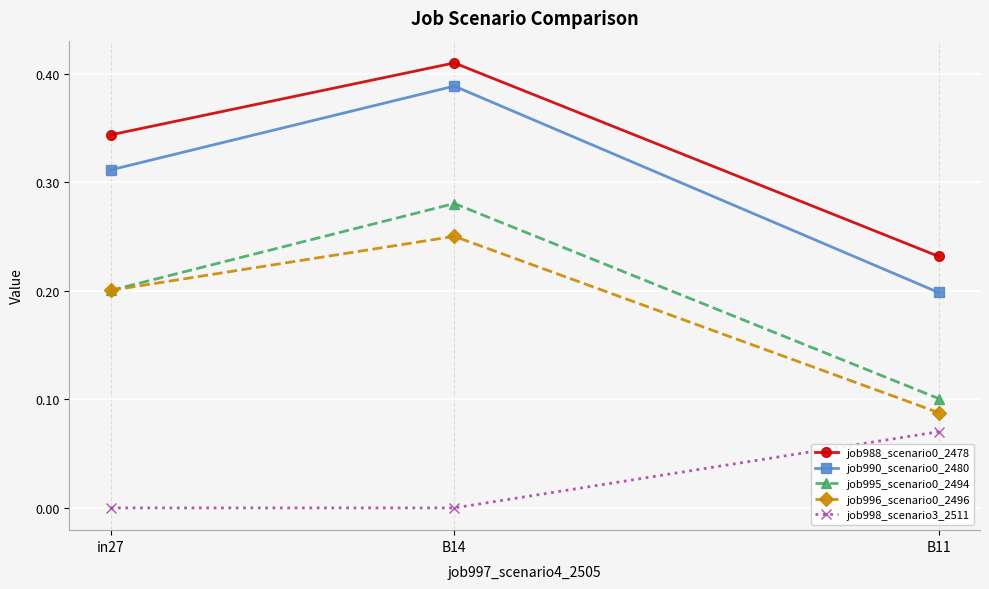

Is the value of job988_scenario0_2478 at B11 greater than the value of job998_scenario3_2511 at in27?

Yes